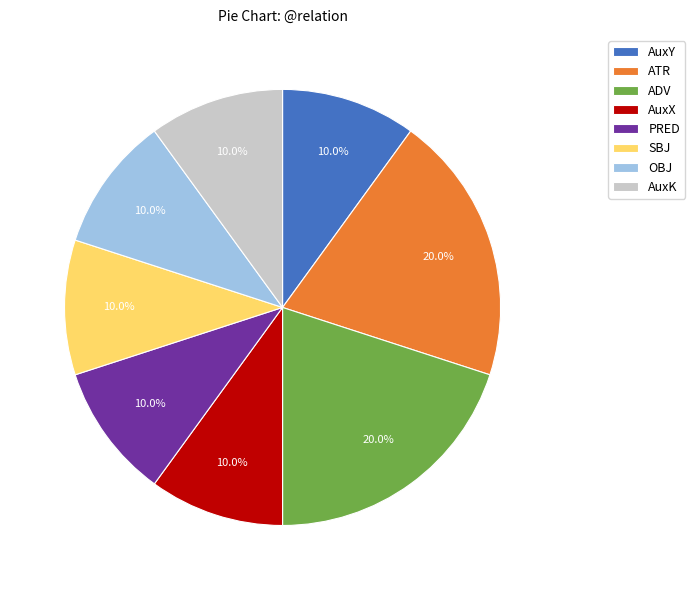

Approximately how many times larger is the value at AuxK compared to ADV?

0.5